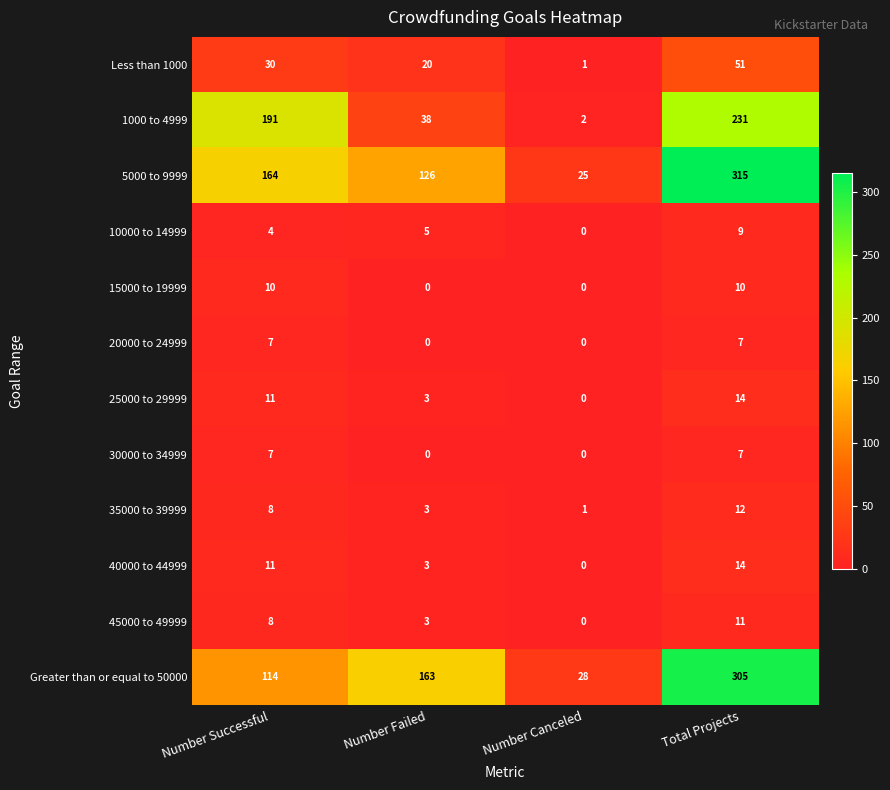

Count the 20000 to 24999 values in the range 0 to 7.

4